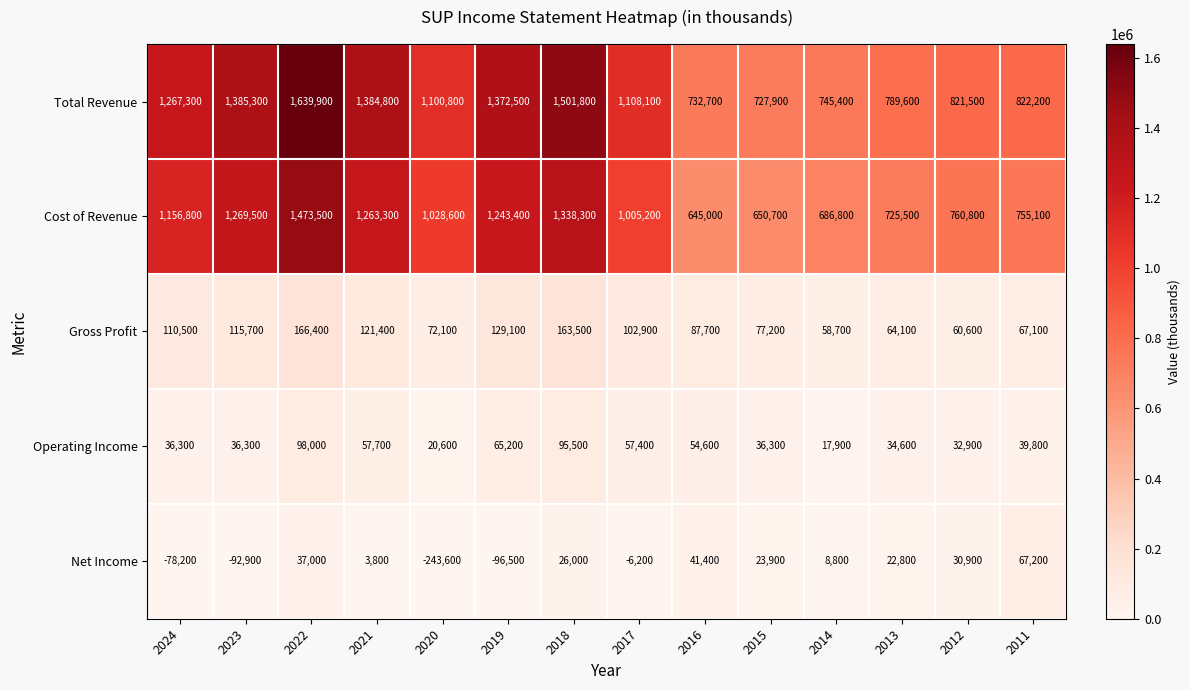

What is the approximate value of Operating Income at 2017, to the nearest 50?

57400